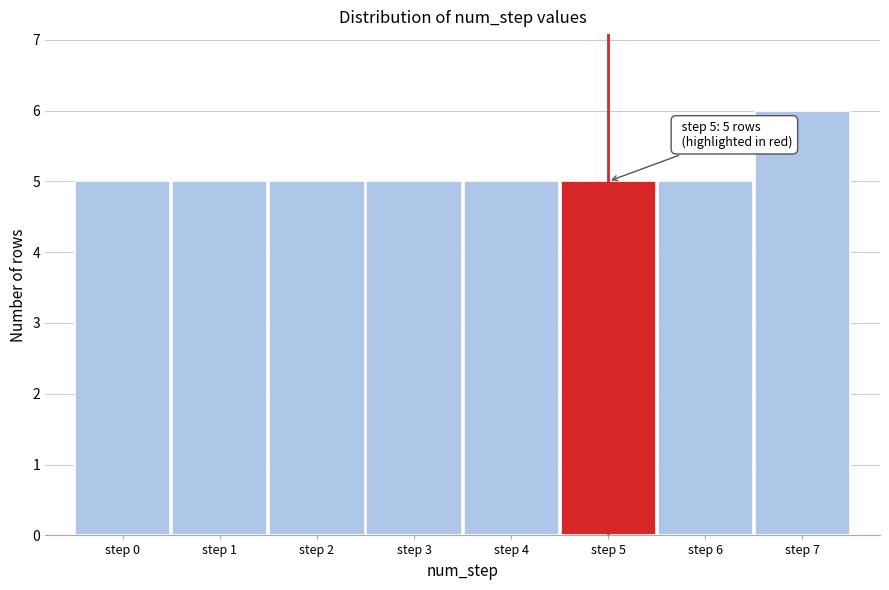

Reading left to right, extract all data points from this chart.

step 0=5	step 1=5	step 2=5	step 3=5	step 4=5	step 5=5	step 6=5	step 7=6